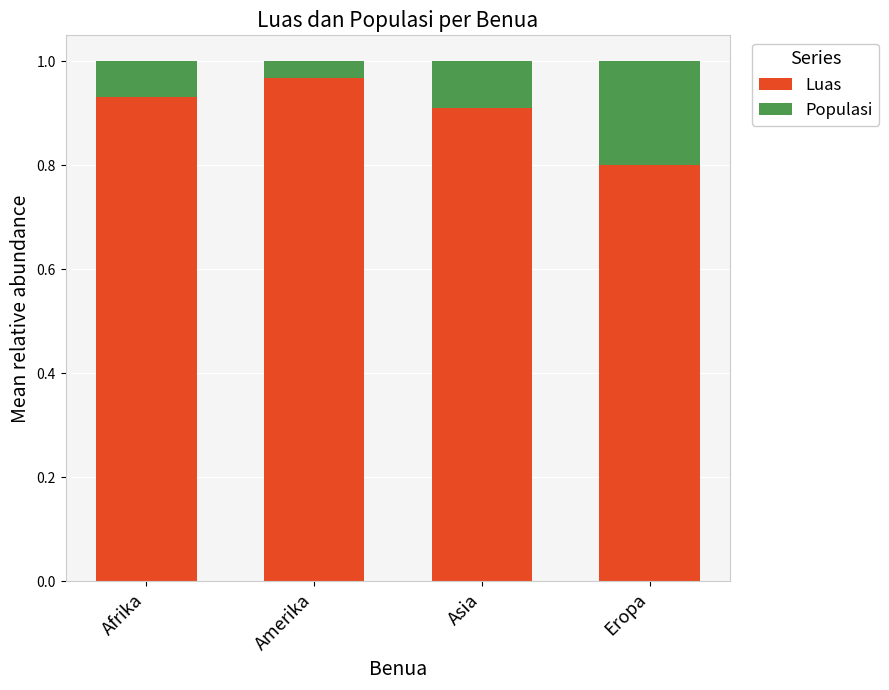

True or false: Luas has a value of 0.8 at Eropa.

True